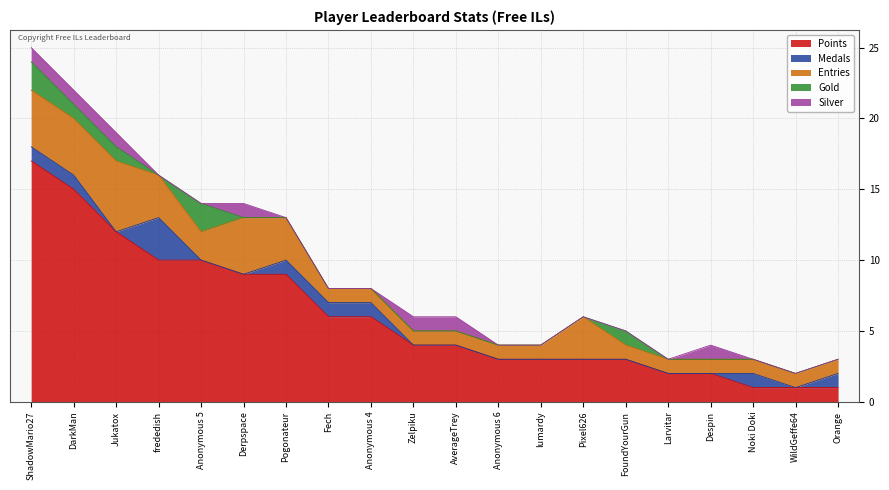

True or false: Medals has a value of 0 at Zelpiku.

True